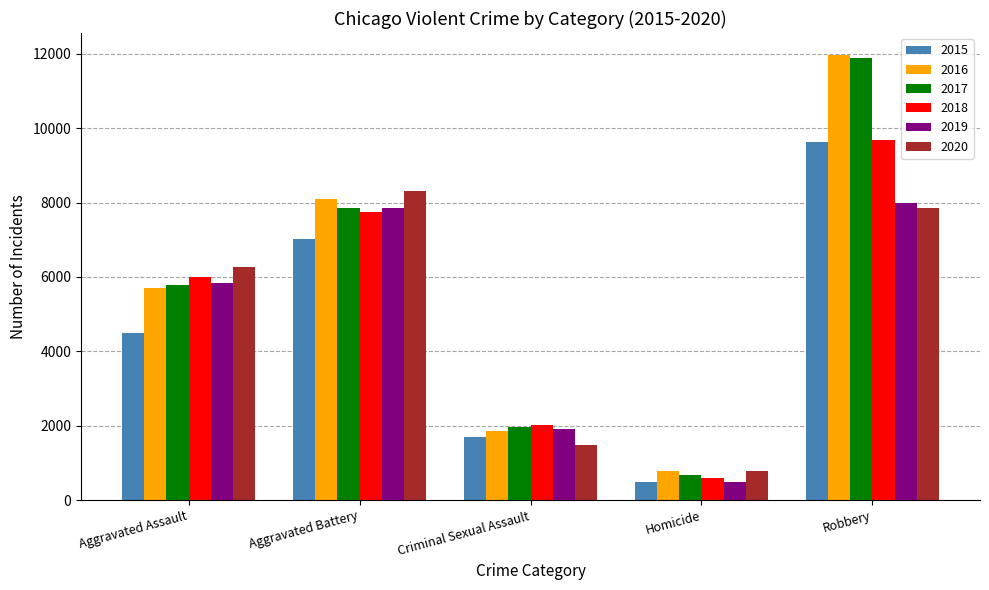

What is the difference between the highest and lowest values at Aggravated Assault?

1783